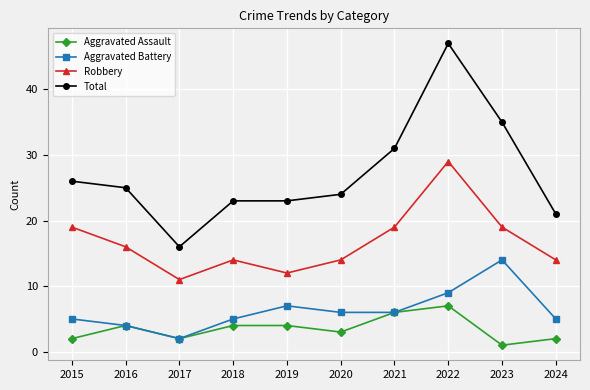

What is the average value of the Total series?

27